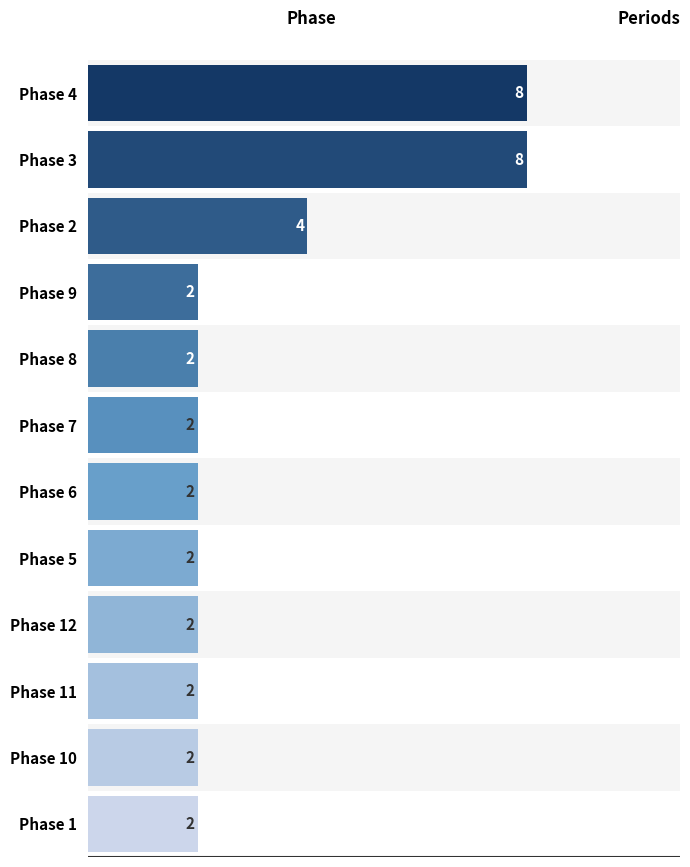

What is the difference between the maximum and minimum values?

6